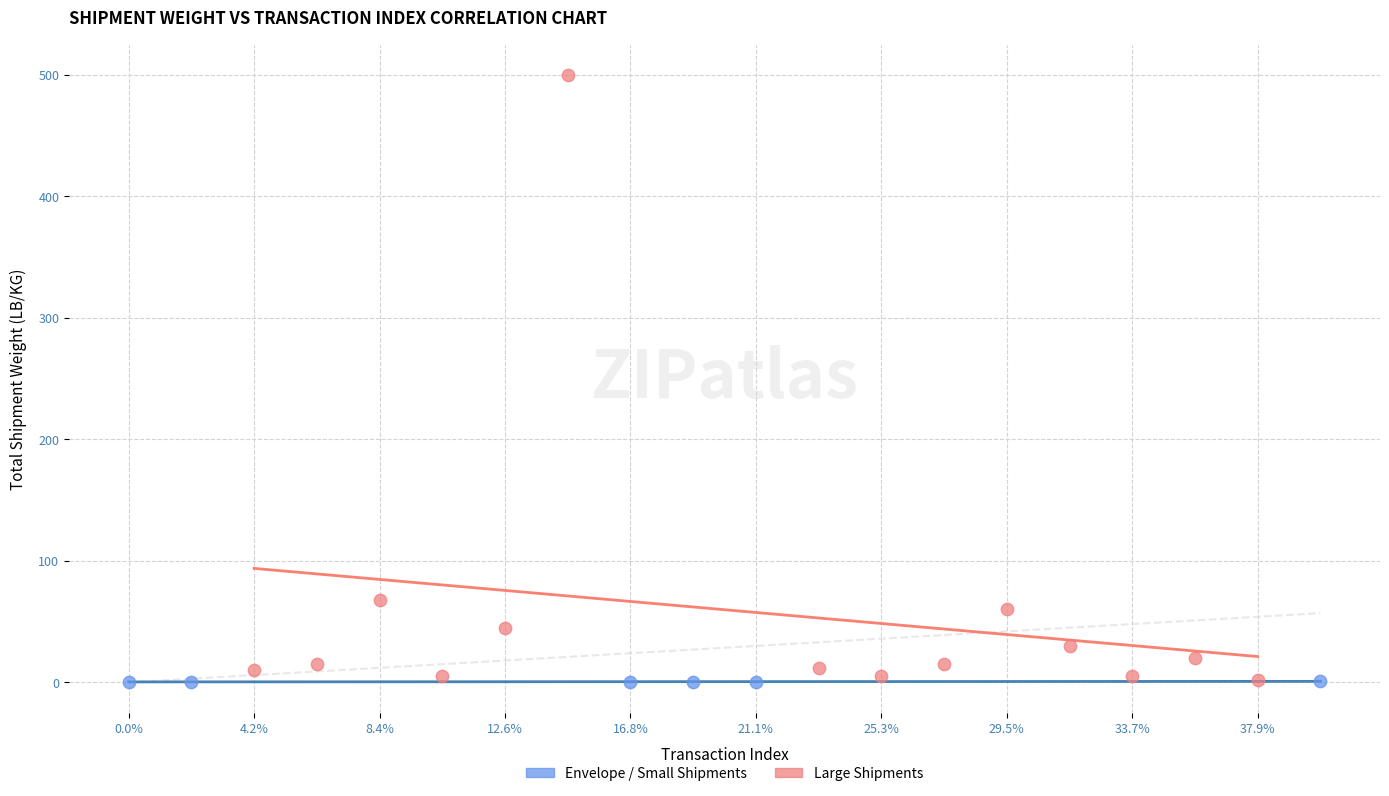

Which series has the widest spread of Y values?

Large Shipments